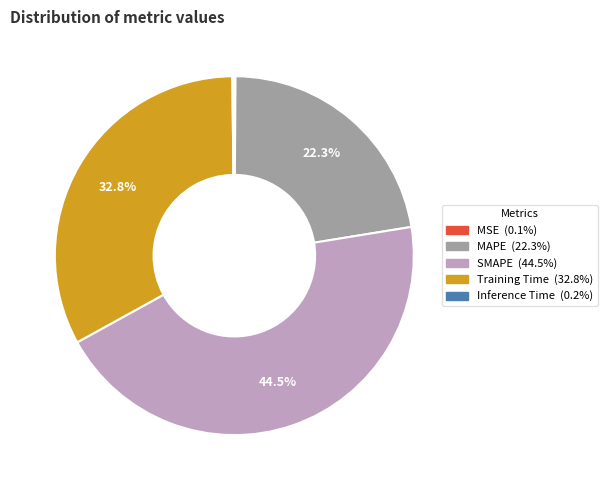

Which slice is the largest?

SMAPE